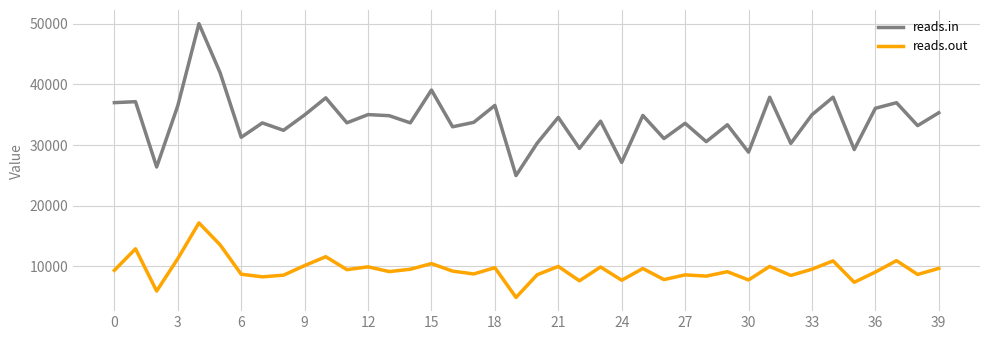

What is the highest value of the reads.in series?

50041